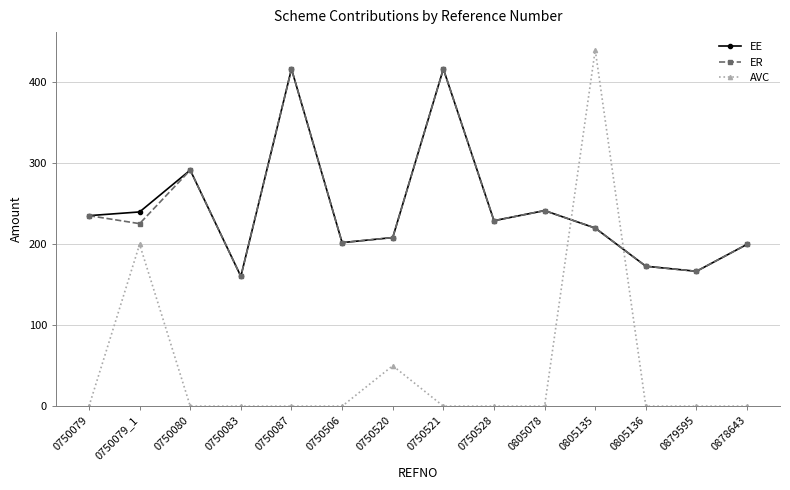

What is the approximate value of EE at 0750083?

160.4